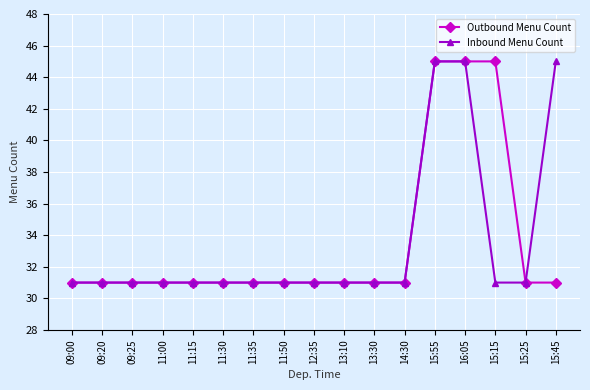

What is the sum of the Inbound Menu Count values at 12:35 and 15:15?

62